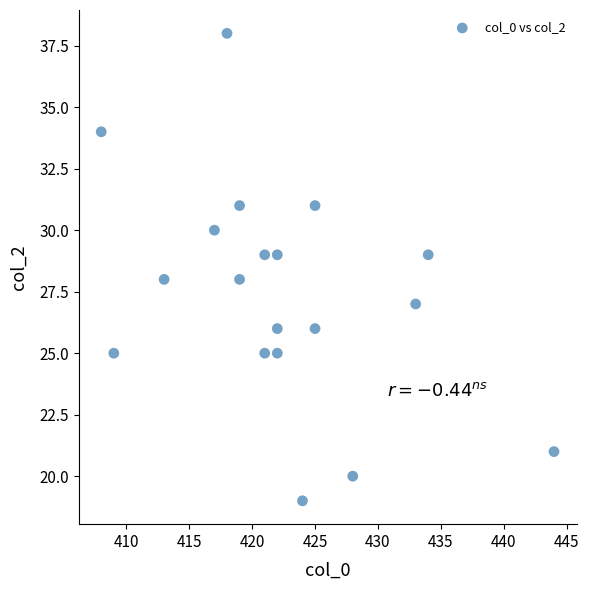

What is the range of X values (max minus min)?

36